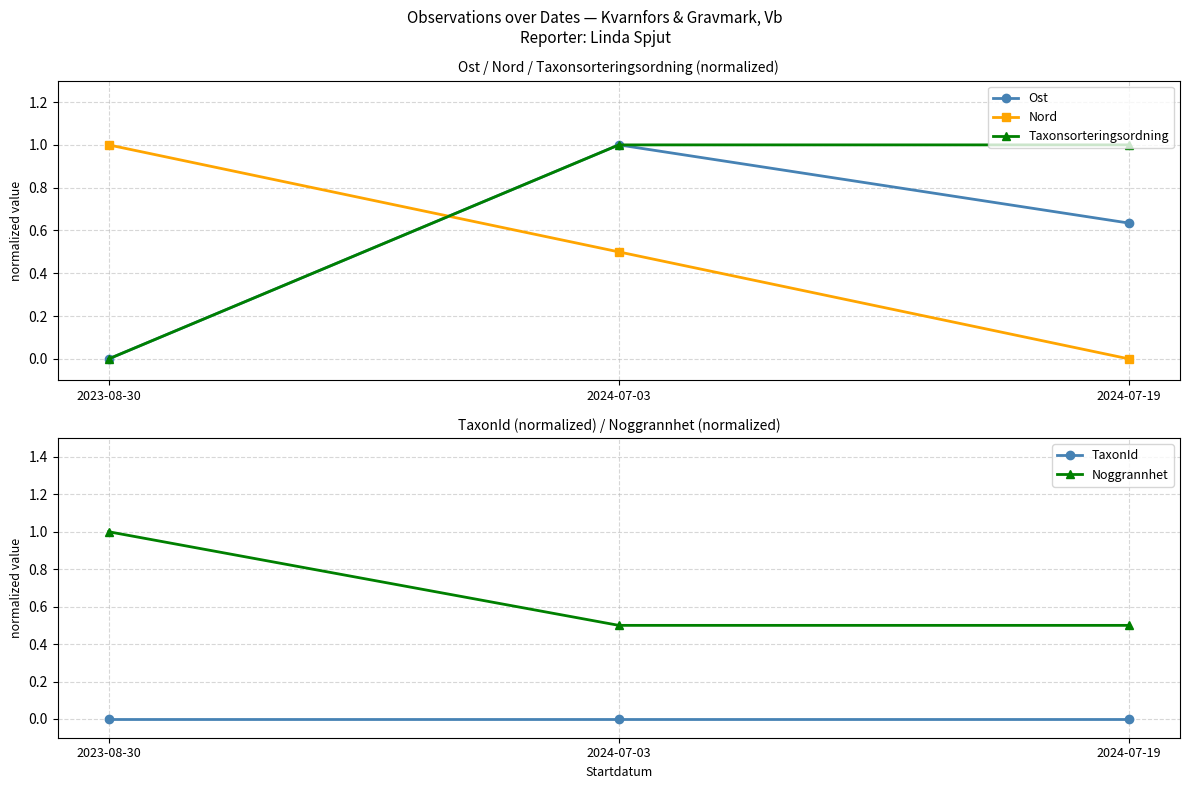

What is the difference between the Nord values at 2024-07-19 and 2024-07-03?

0.5